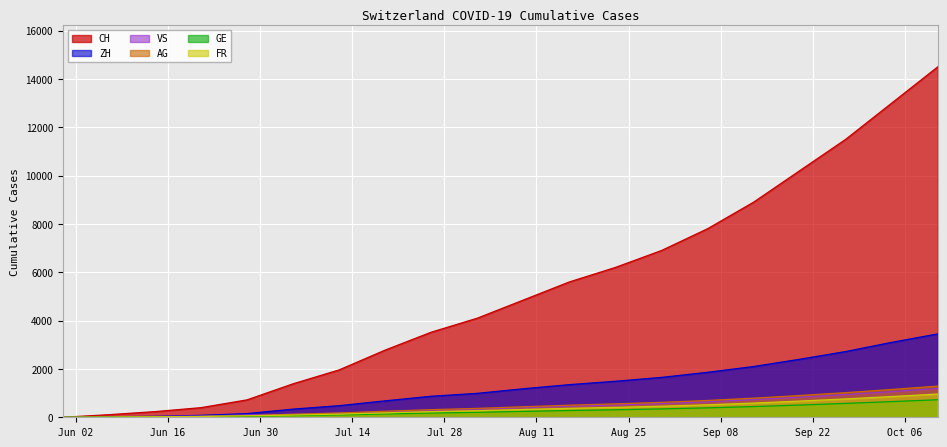

At which label does AG first exceed 435?

2020-08-16